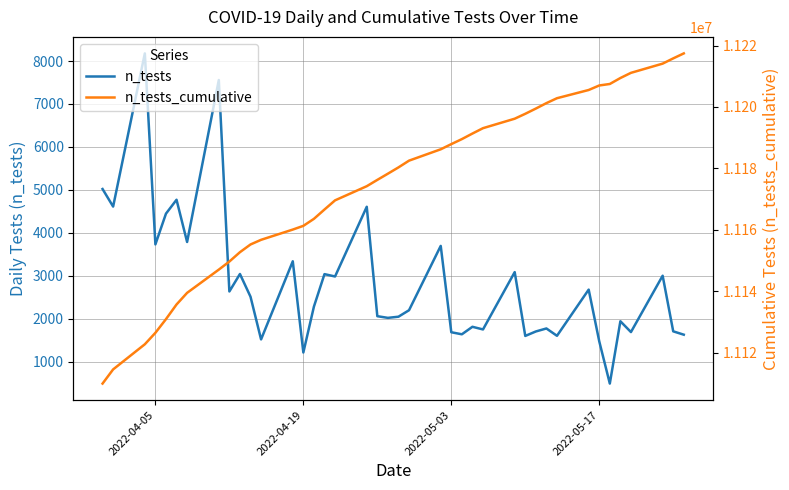

True or false: n_tests has more than 0 interior local peaks.

True